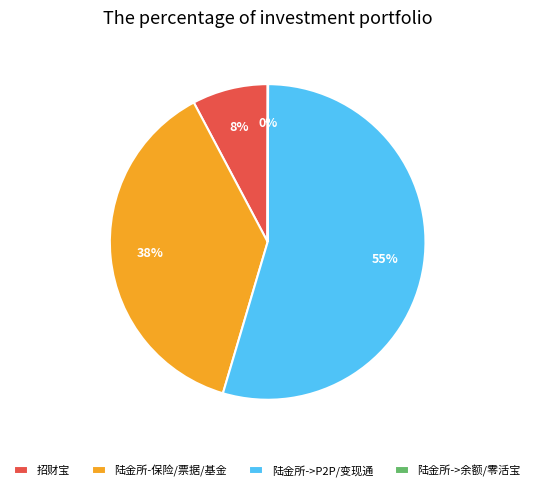

To the nearest percent, what is the difference between the largest and smallest slice percentages?

54%